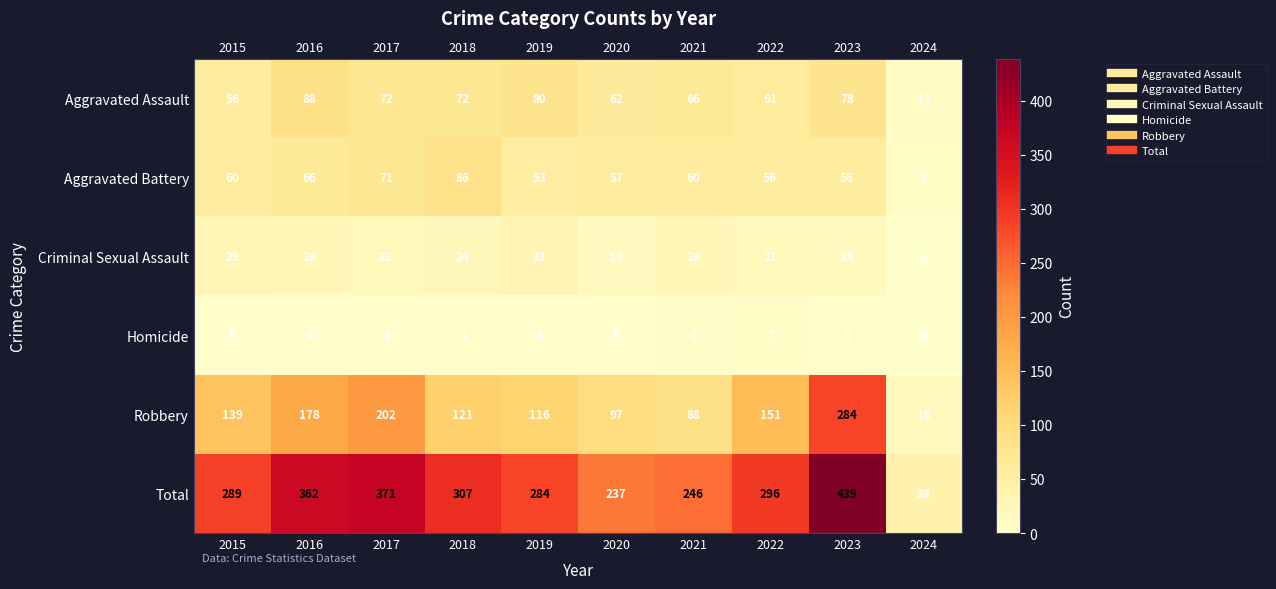

What is the difference between the maximum and second lowest values in the Total series?

202